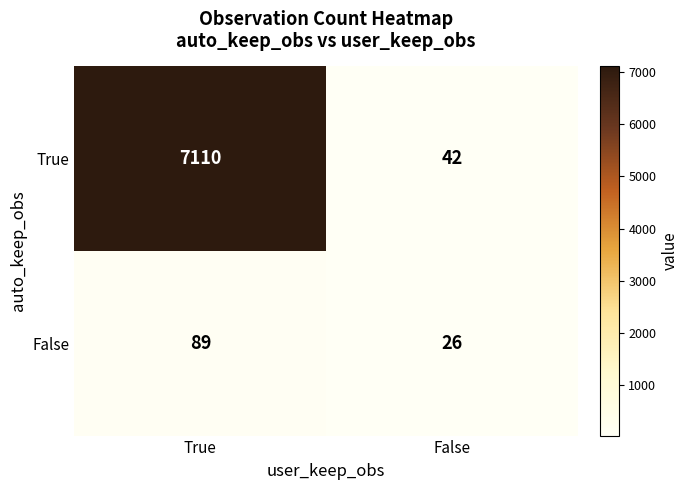

What is the difference between the maximum and minimum values in the True series?

7068